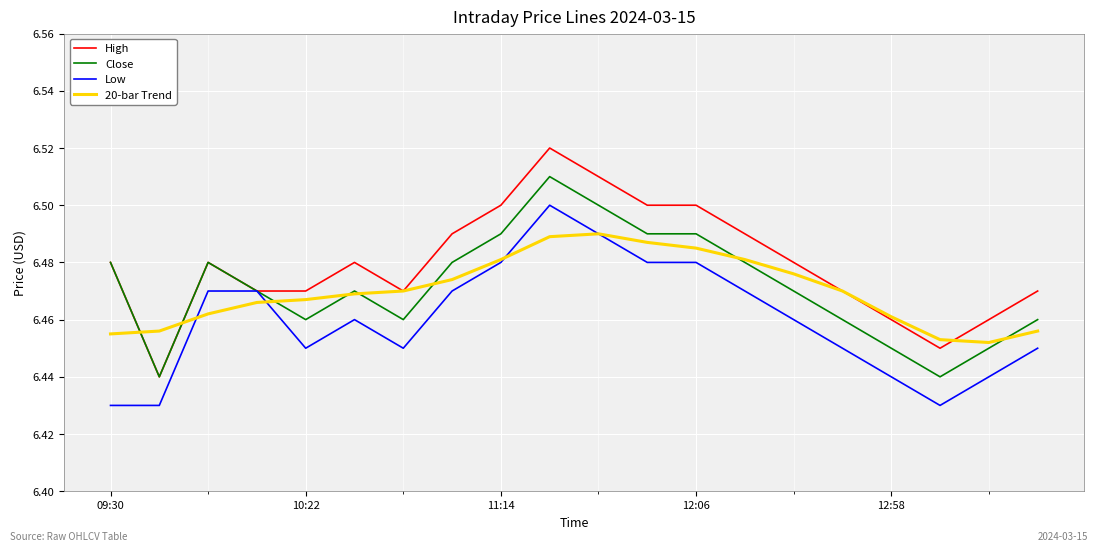

Which series has the widest spread of values?

High